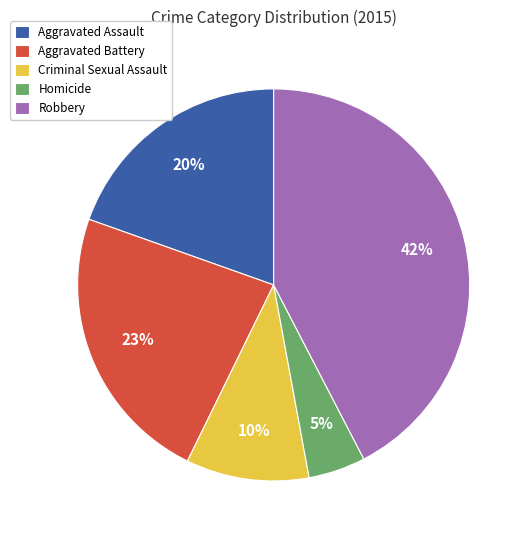

To the nearest percent, what percentage of the pie is Robbery?

42%